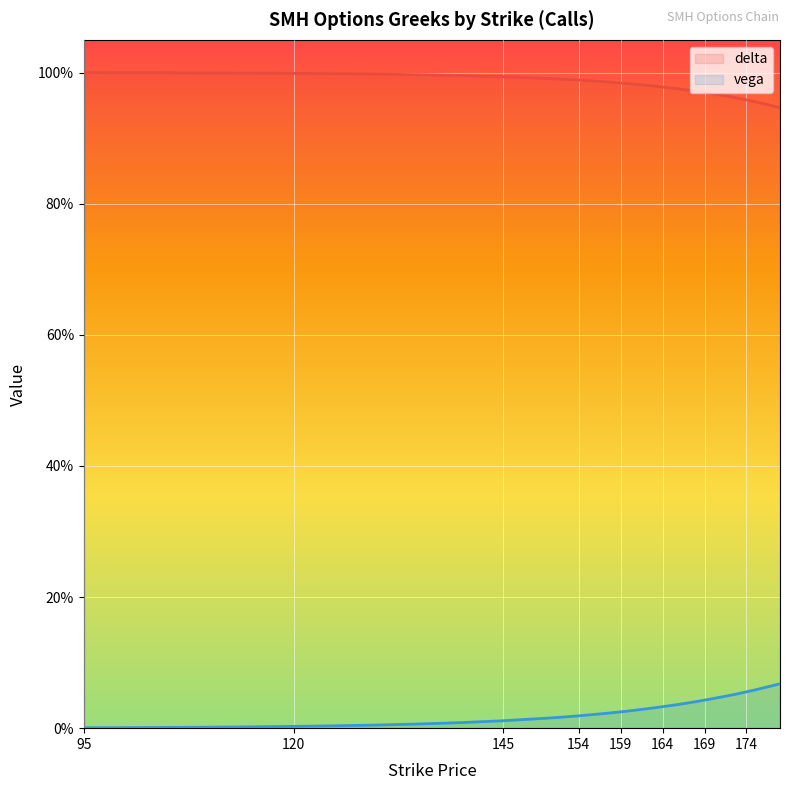

Is the value of delta at 165 greater than the value of vega at 156?

Yes